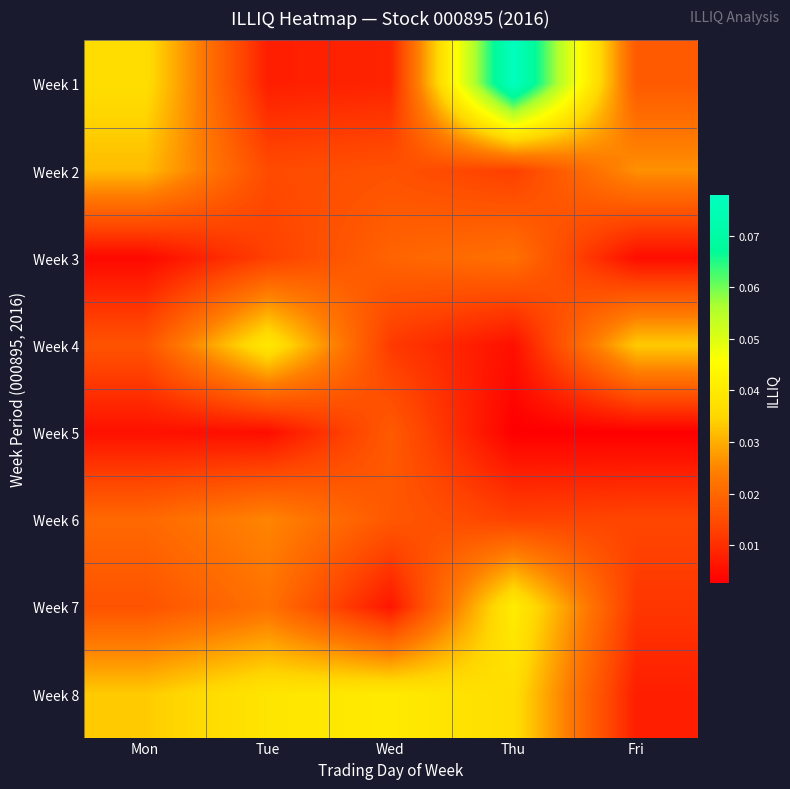

What is the total value across all series at Tue?

0.2